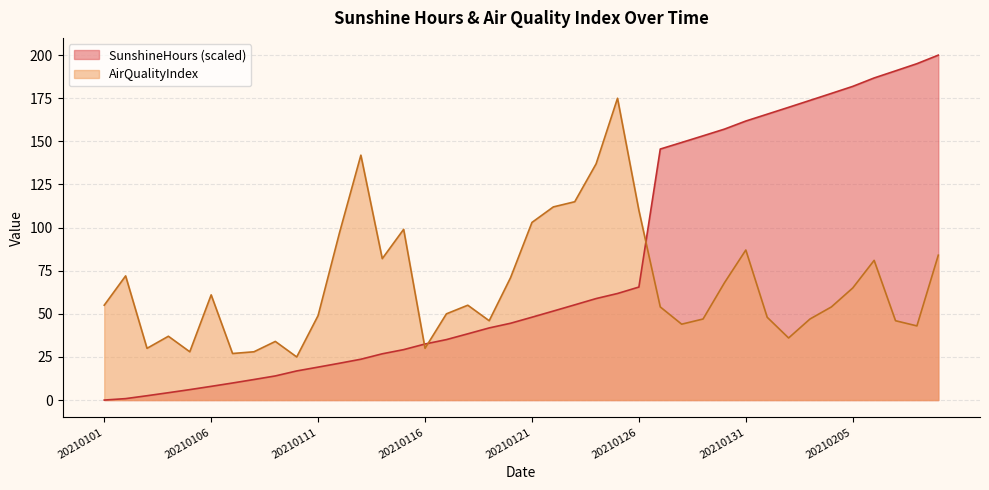

Reading left to right, transcribe all the data shown in this chart.

SunshineHours: 20210101=0.0	20210102=0.8	20210103=2.5	20210104=4.3	20210105=6.1	20210106=8.0	20210107=9.9	20210108=11.9	20210109=14.0	20210110=16.9	20210111=19.1	20210112=21.4	20210113=23.7	20210114=26.8	20210115=29.2	20210116=32.5	20210117=35.1	20210118=38.4	20210119=41.8	20210120=44.5	20210121=48.0	20210122=51.6	20210123=55.2	20210124=58.9	20210125=61.8	20210126=65.5	20210127=145.5	20210128=149.4	20210129=153.2	20210130=157.1	20210131=161.8	20210201=165.8	20210202=169.7	20210203=173.8	20210204=177.8	20210205=181.9	20210206=186.8	20210207=190.9	20210208=195.0	20210209=200.0
AirQualityIndex: 20210101=55.0	20210102=72.0	20210103=30.0	20210104=37.0	20210105=28.0	20210106=61.0	20210107=27.0	20210108=28.0	20210109=34.0	20210110=25.0	20210111=49.0	20210112=97.0	20210113=142.0	20210114=82.0	20210115=99.0	20210116=30.0	20210117=50.0	20210118=55.0	20210119=46.0	20210120=71.0	20210121=103.0	20210122=112.0	20210123=115.0	20210124=137.0	20210125=175.0	20210126=110.0	20210127=54.0	20210128=44.0	20210129=47.0	20210130=68.0	20210131=87.0	20210201=48.0	20210202=36.0	20210203=47.0	20210204=54.0	20210205=65.0	20210206=81.0	20210207=46.0	20210208=43.0	20210209=84.0